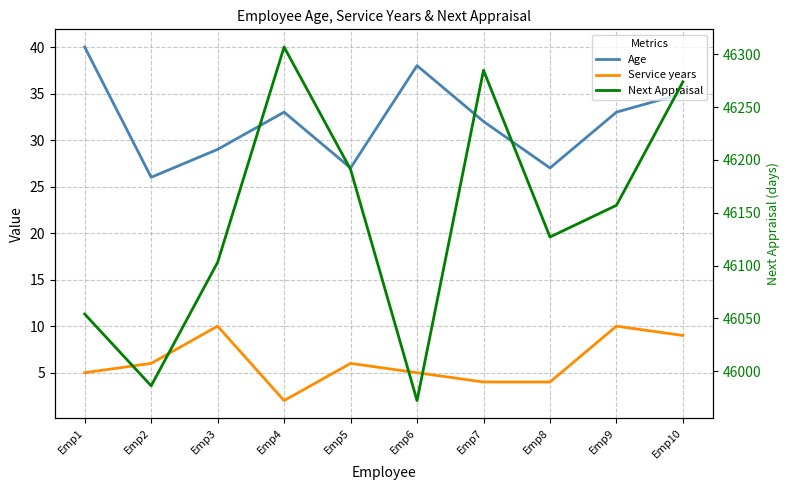

In Next Appraisal, how many points are higher than both neighbors (excluding endpoints)?

2